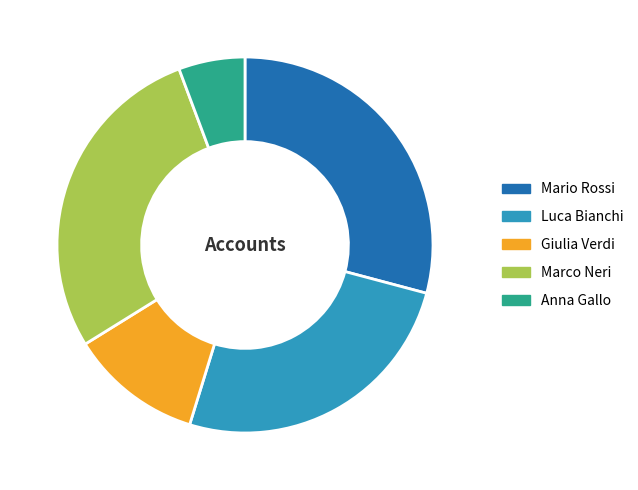

How many segments does this pie chart have?

5